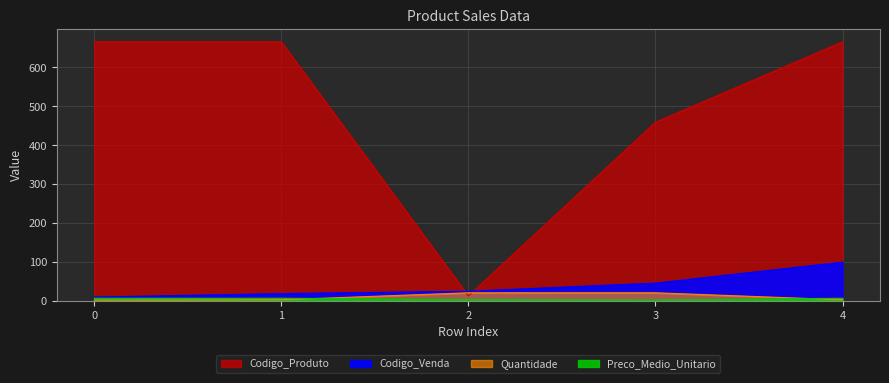

Which series has the largest total across all categories?

Codigo_Produto